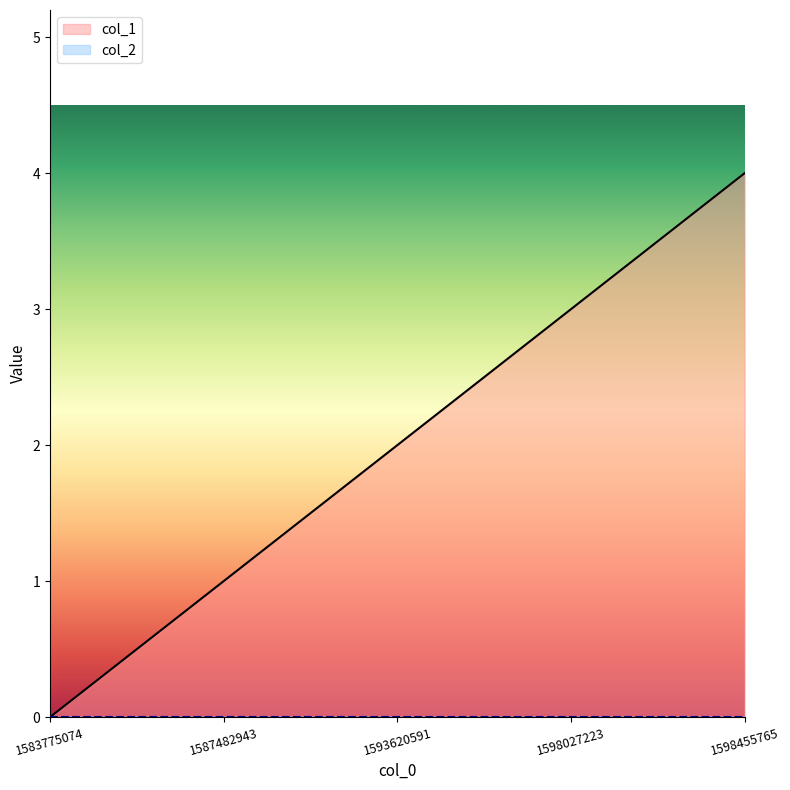

Reading left to right, what are all the values shown in this chart?

0	1	2	3	4